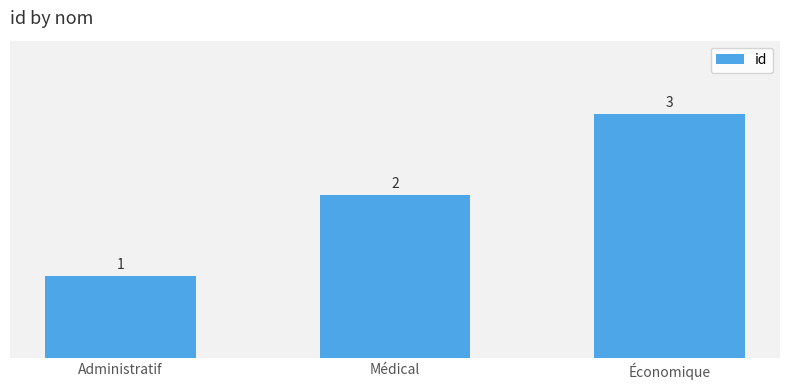

How many data points are less than 2?

1